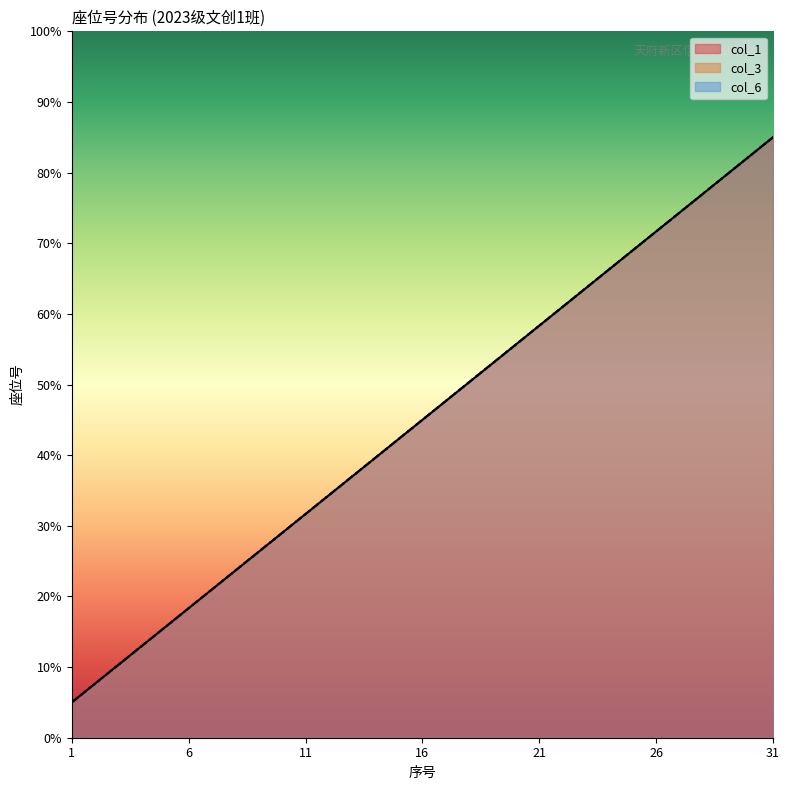

What is the minimum value shown in the chart?

5.0